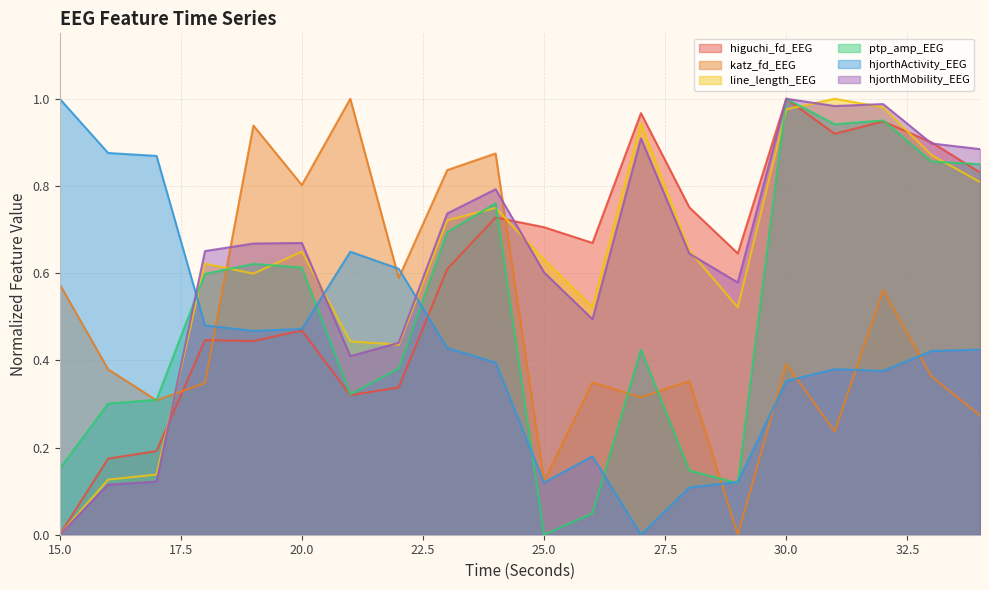

Which series ends up on top after the final intersection of hjorthMobility_EEG and ptp_amp_EEG?

hjorthMobility_EEG